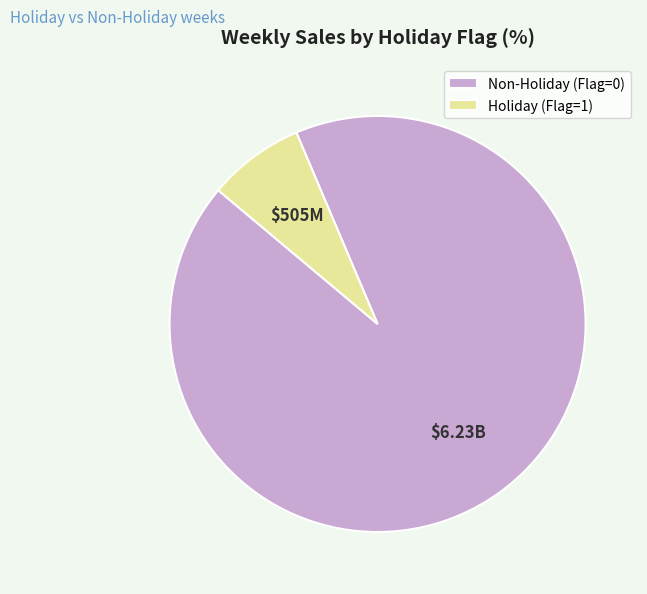

How many segments does this pie chart have?

2